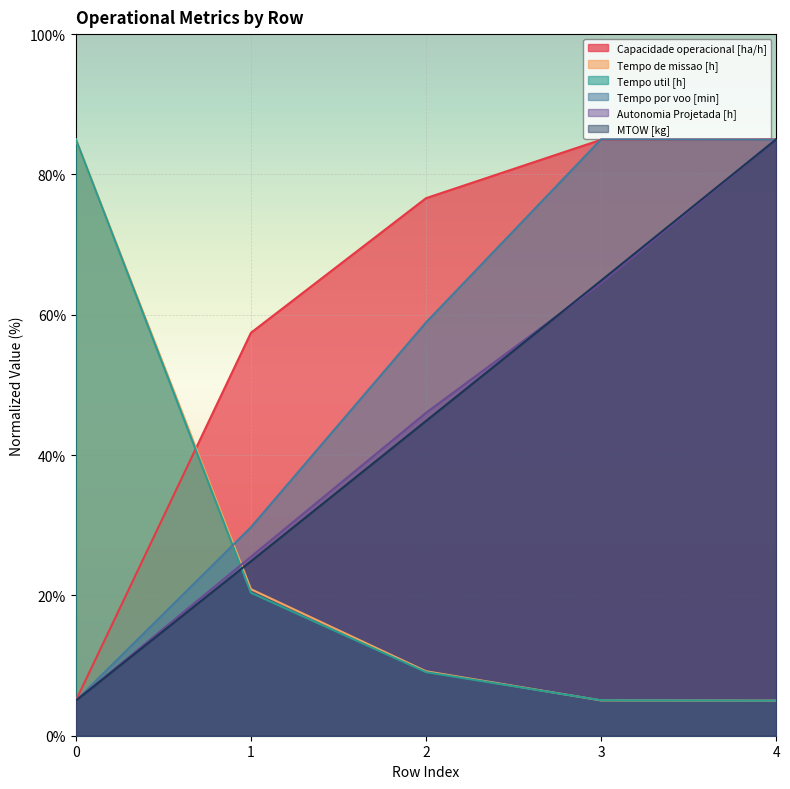

True or false: Autonomia Projetada [h] and Capacidade operacional [ha/h] intersect in this chart.

False